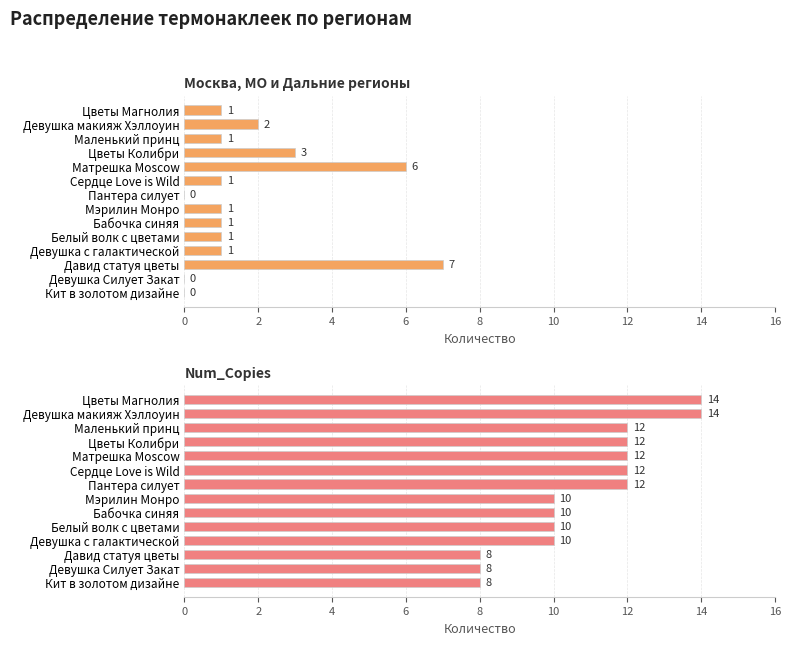

How many bars are there in total?

28